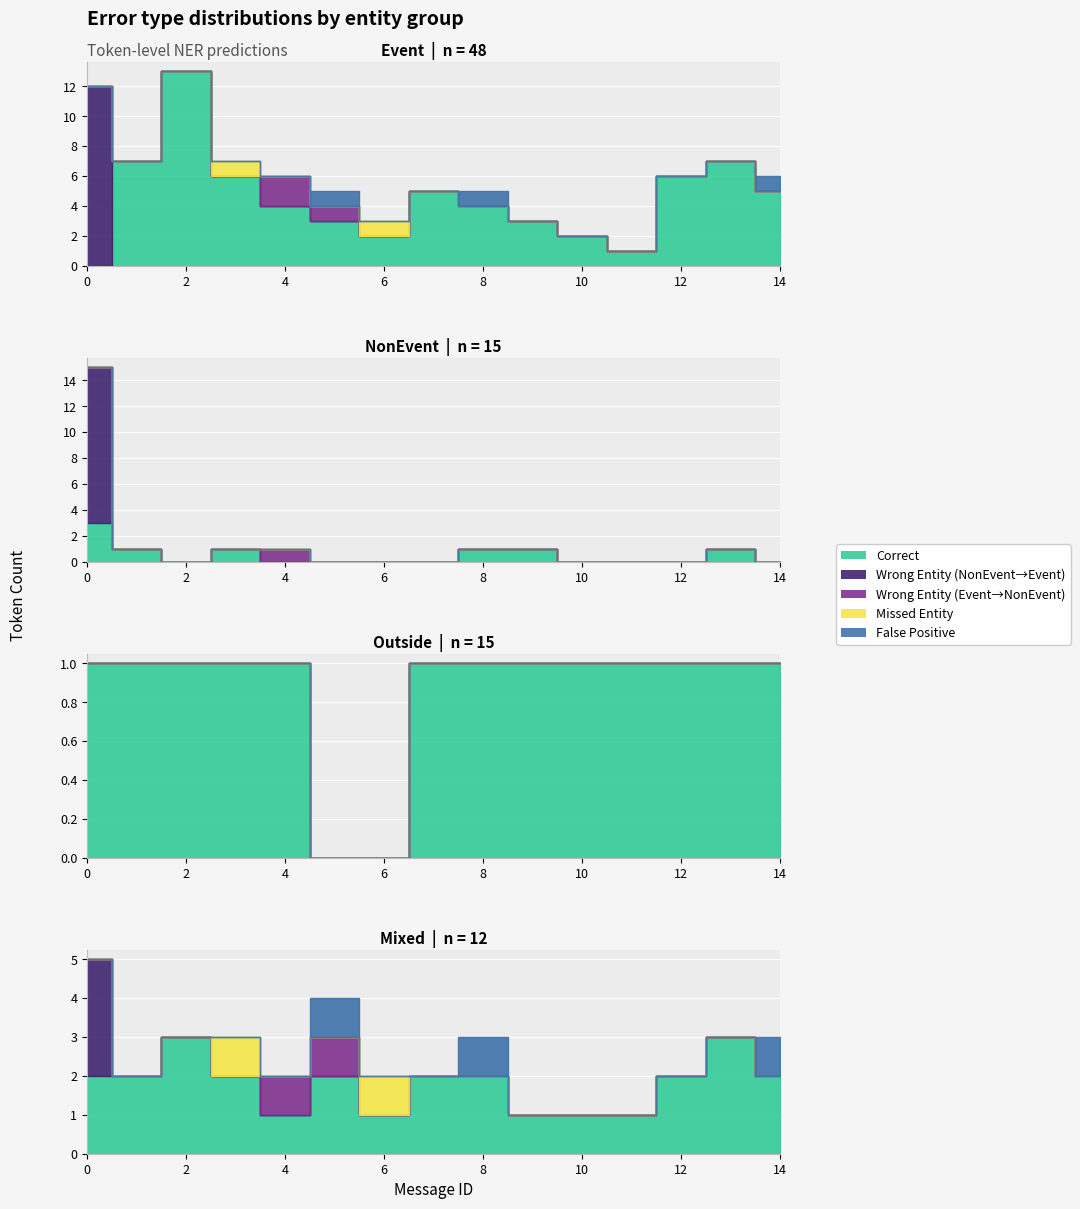

True or false: Wrong_Entity_NonEvent_as_Event and Correct intersect in this chart.

True